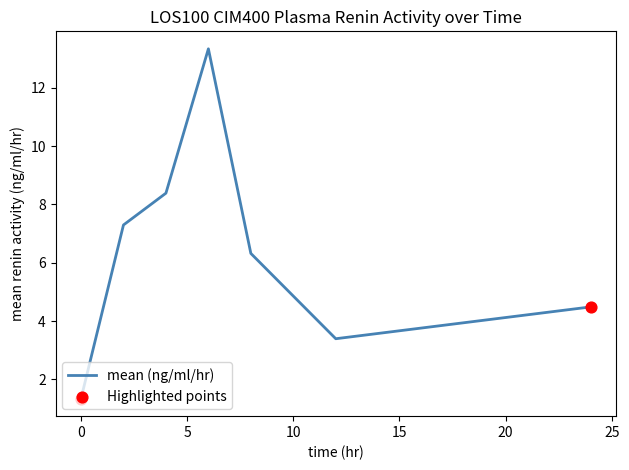

True or false: the data has more than 2 interior local peaks.

False